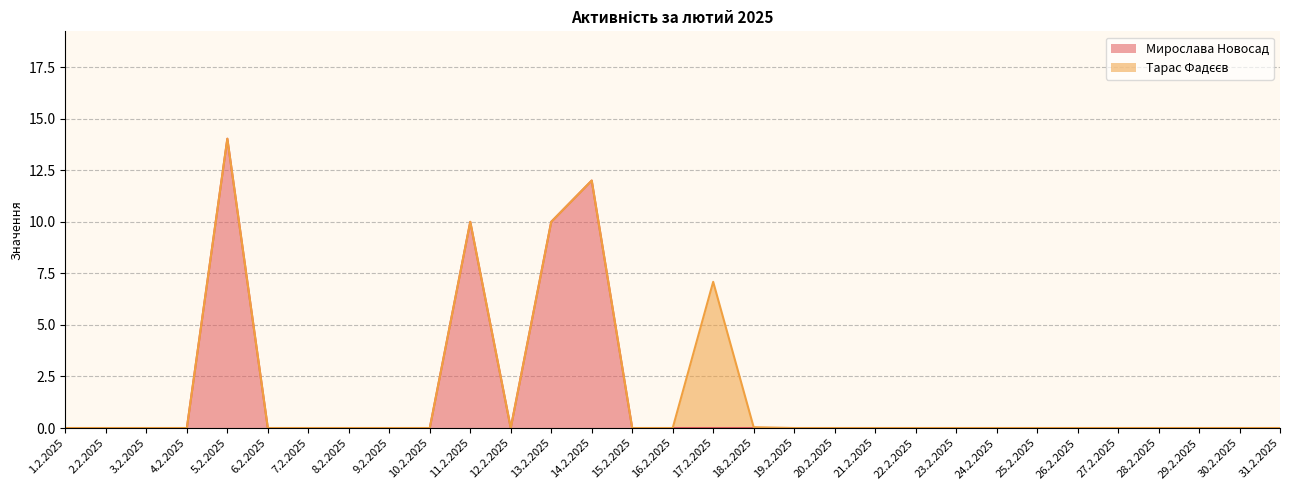

What is the maximum value shown in the chart?

14.0